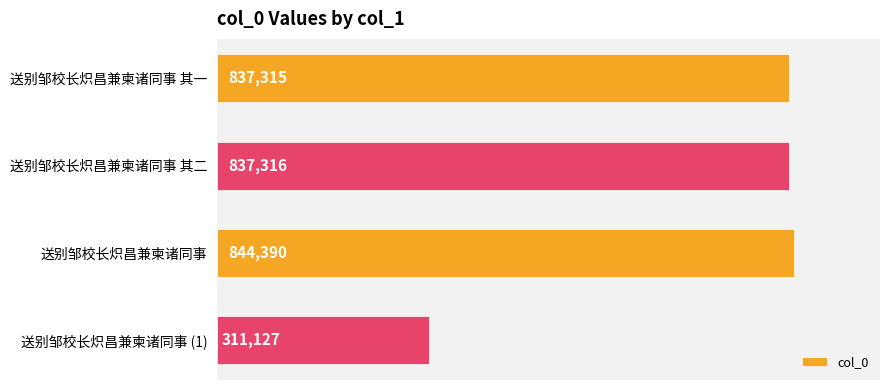

List the labels in order of value, largest first.

送别邹校长炽昌兼柬诸同事, 送别邹校长炽昌兼柬诸同事 其二, 送别邹校长炽昌兼柬诸同事 其一, 送别邹校长炽昌兼柬诸同事 (1)